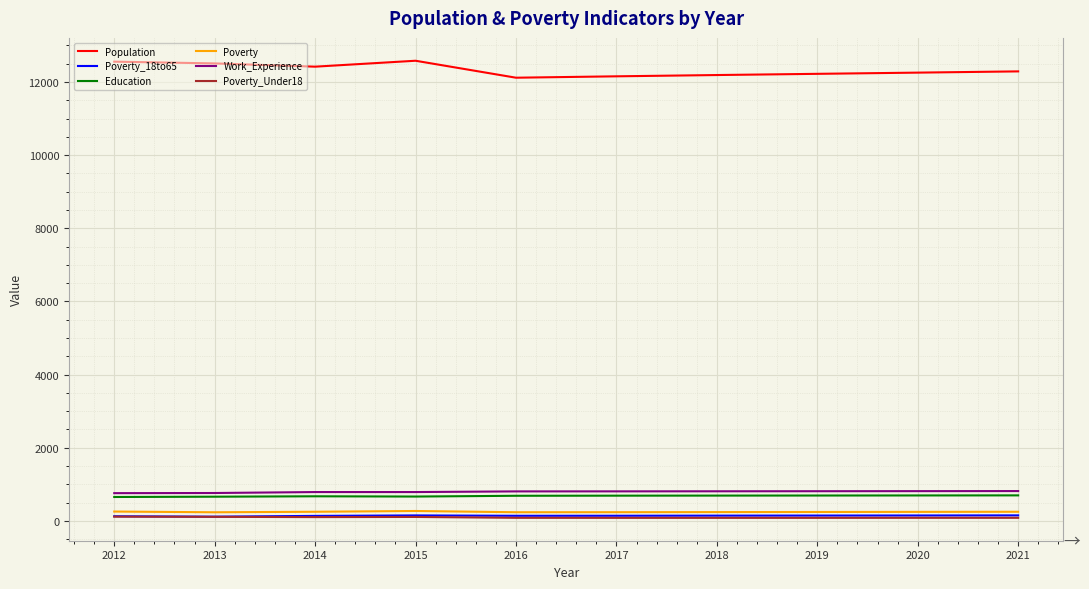

Which series has the largest total across all categories?

Population